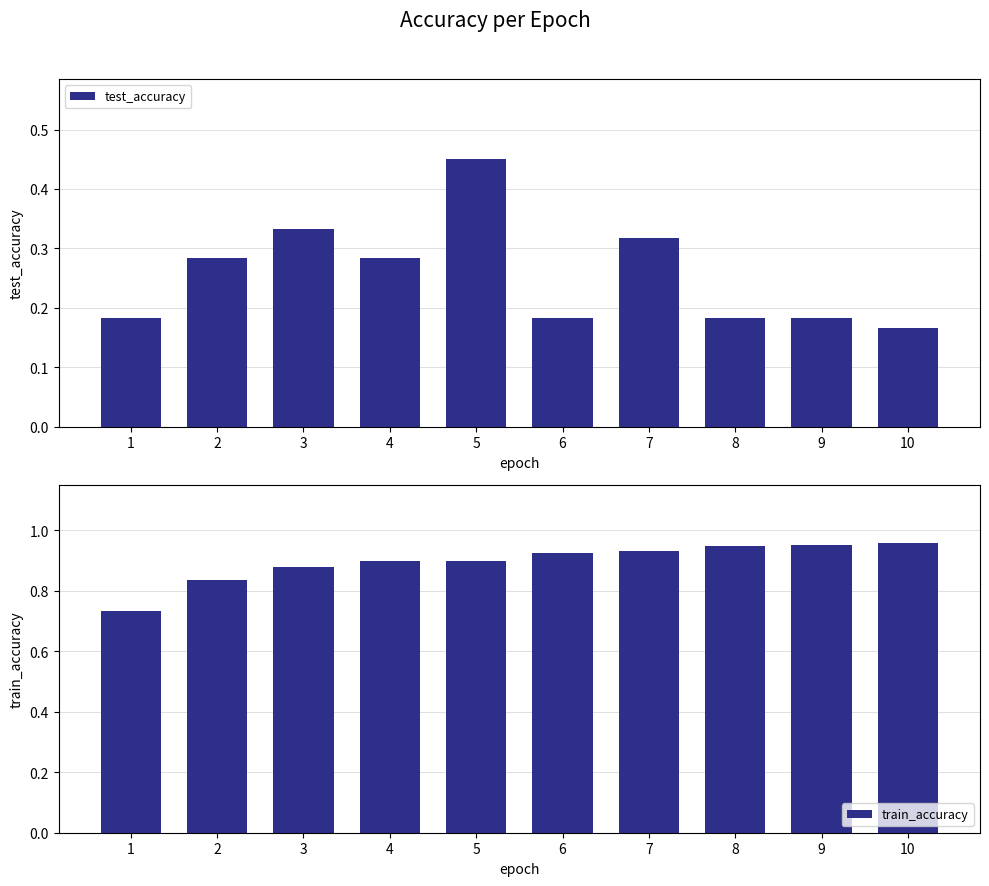

What is the difference between the highest and lowest values at 9?

0.8